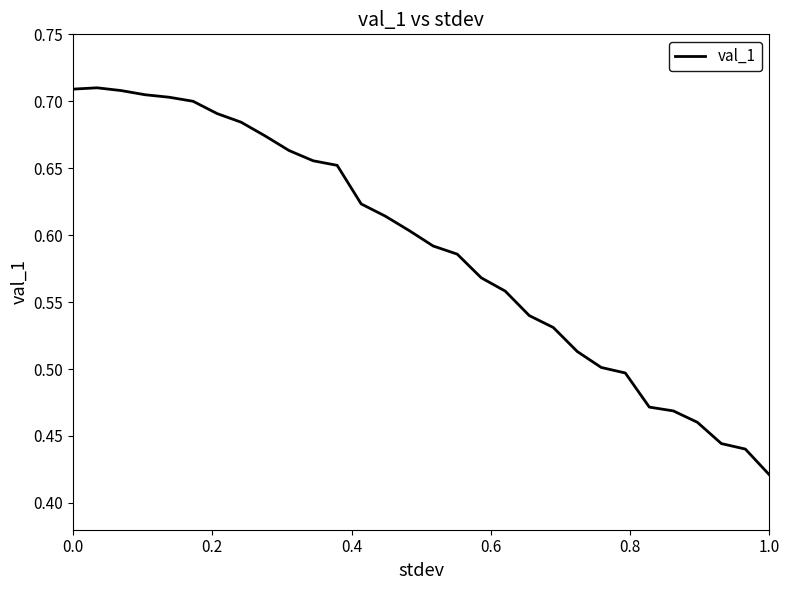

What is the difference between the maximum and minimum values?

0.3